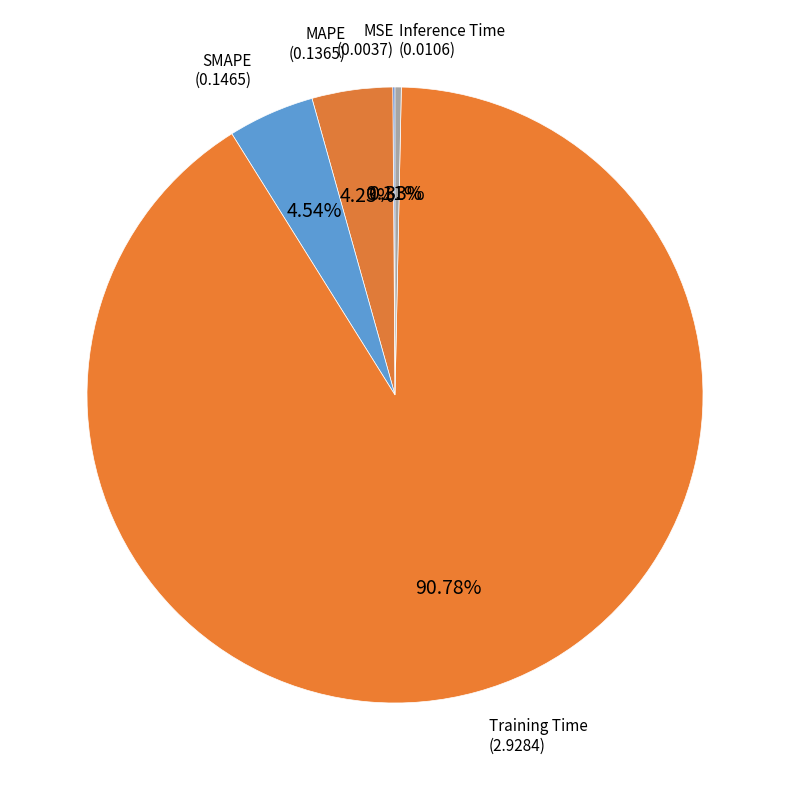

Does Training Time account for over 50% of the chart?

Yes